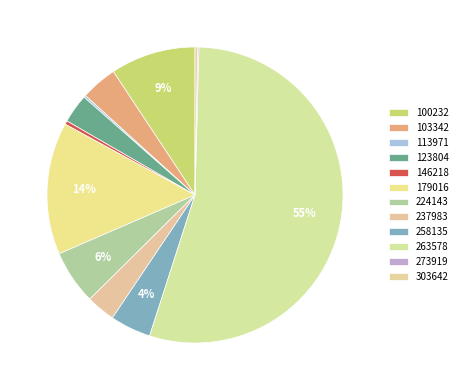

What is the change in value from 123804 to 303642?

-39437